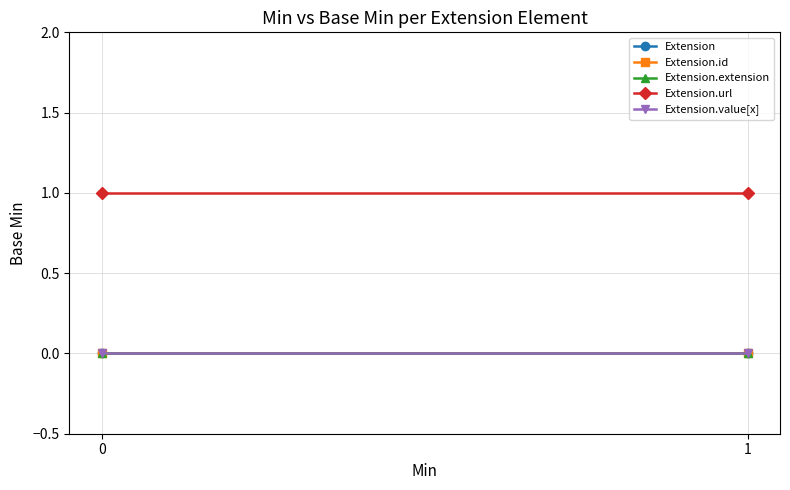

Reading right to left, transcribe all the data shown in this chart.

Extension: 0	0
Extension.id: 0	0
Extension.extension: 0	0
Extension.url: 1	1
Extension.value[x]: 0	0